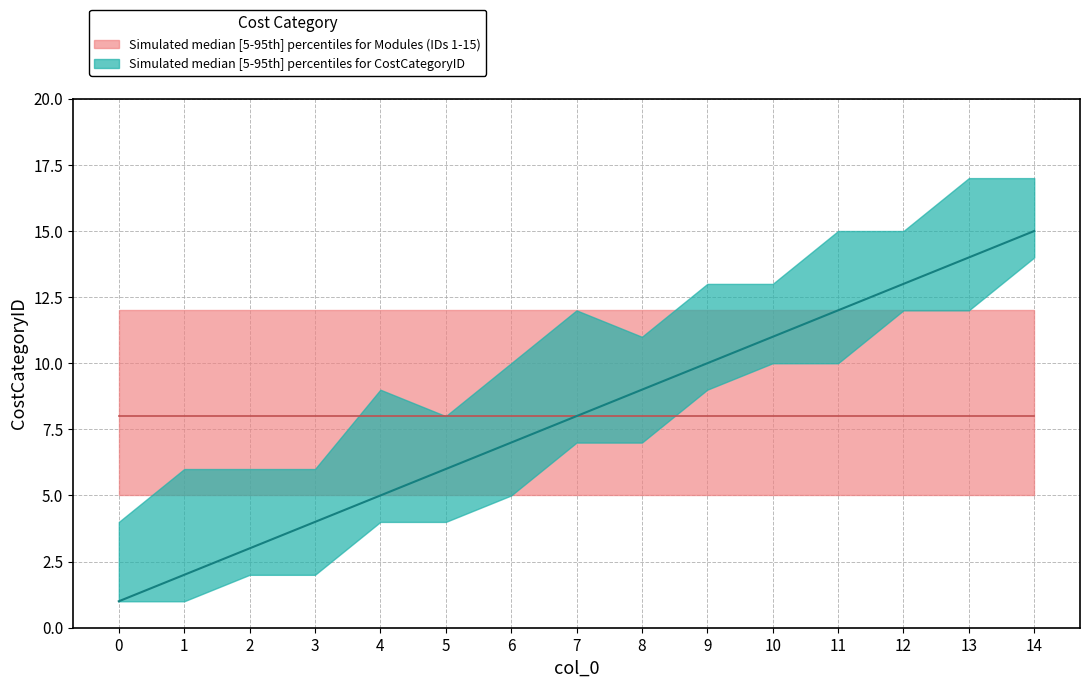

What is the difference between the maximum and second lowest values in the CostCategoryID_lower series?

13